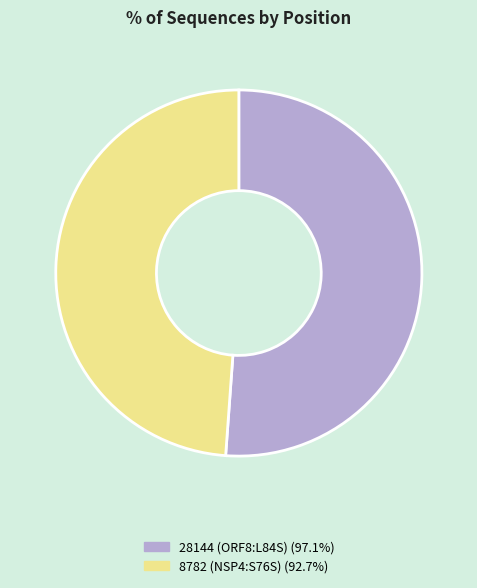

Rank the categories by value from highest to lowest.

28144 (ORF8:L84S), 8782 (NSP4:S76S)